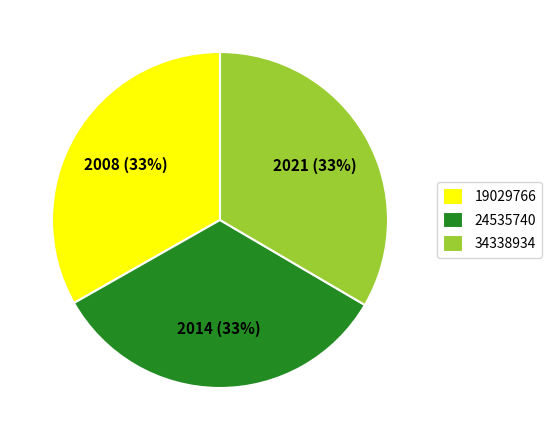

Do 19029766 and 24535740 together represent more than half of the pie?

Yes